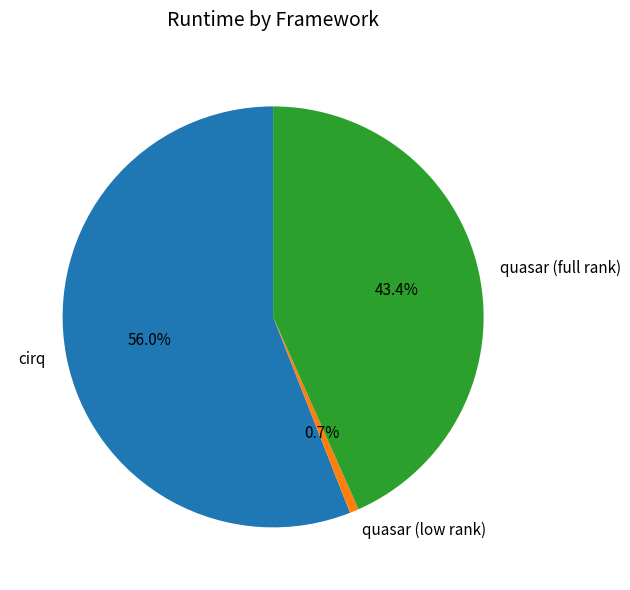

Approximately how many times larger is the value at quasar (full rank) compared to quasar (low rank)?

62.6